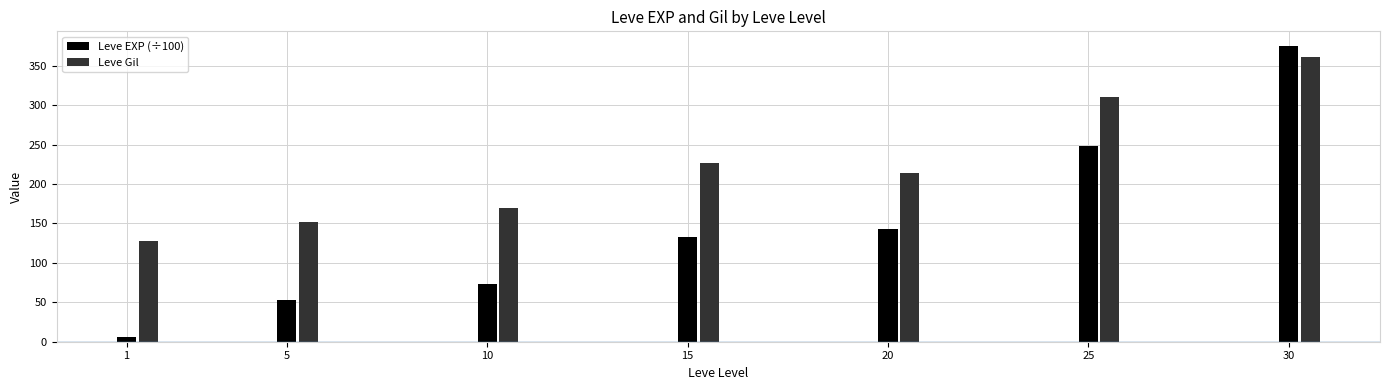

What is the minimum value for Leve EXP (÷100)?

5.8